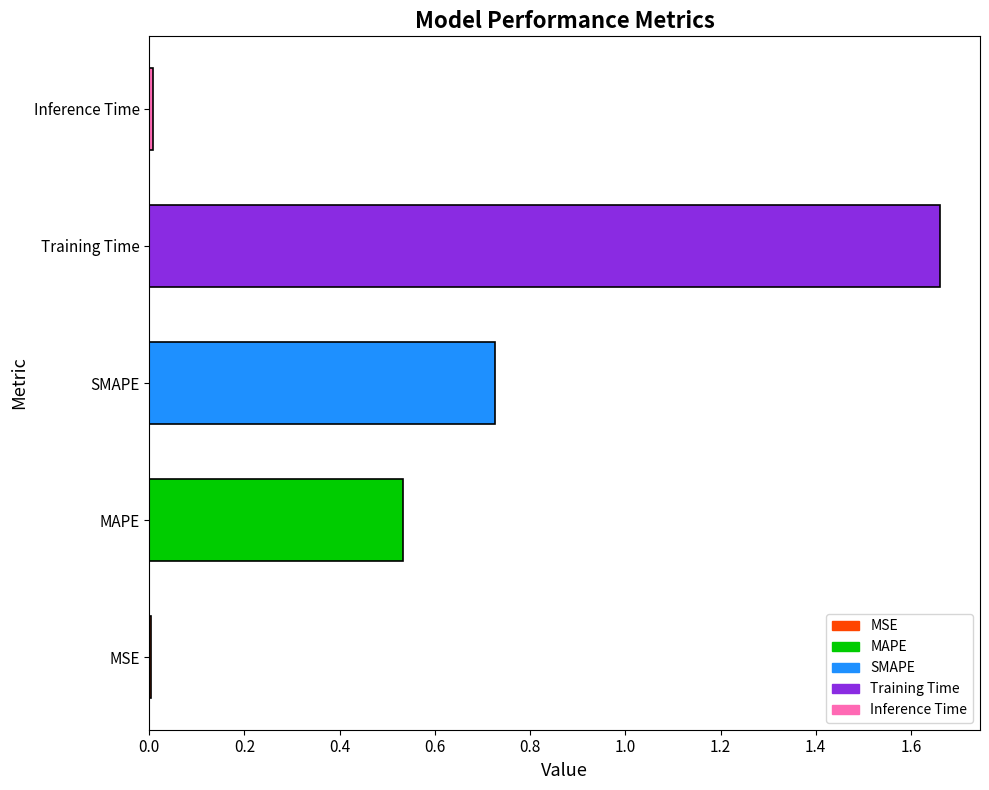

The value at Inference Time is 0.0. True or false?

True